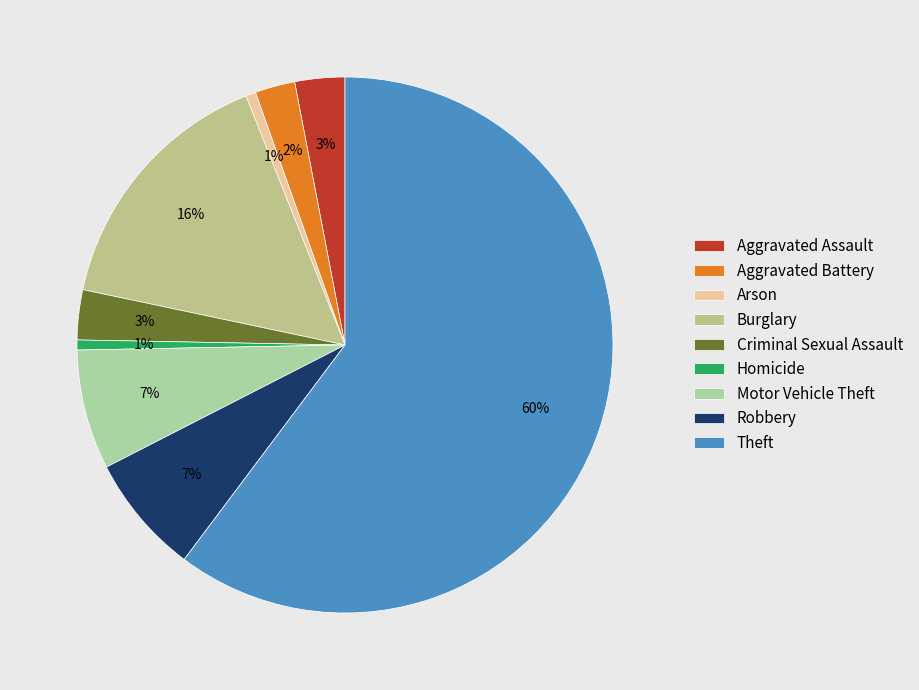

How much of the chart is everything except Theft?

39.8%